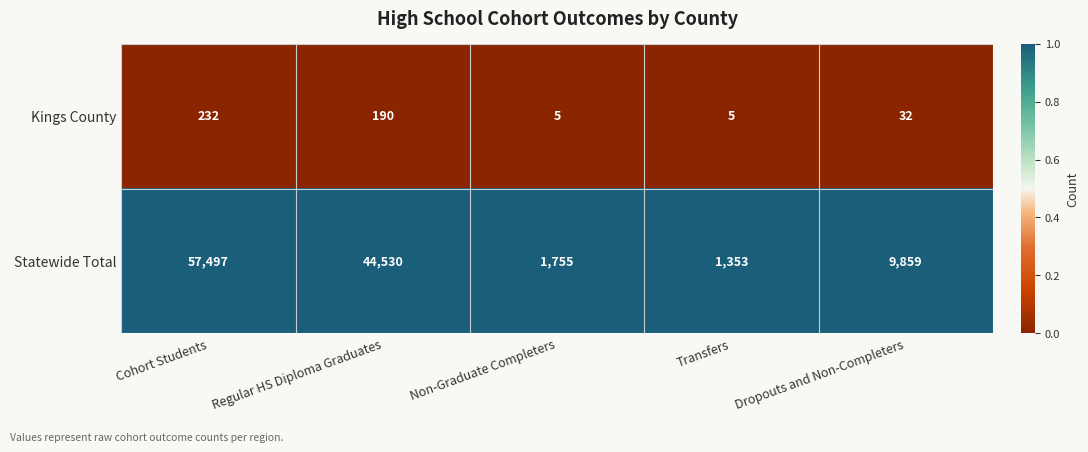

What is the minimum value for Kings County?

5